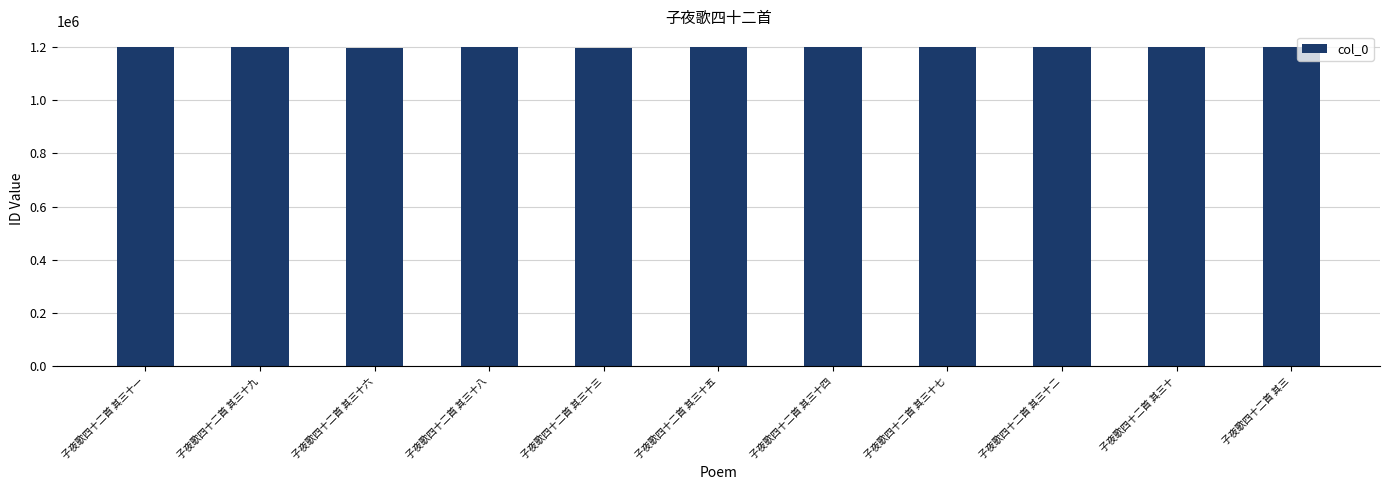

What is the smallest value displayed?

1197503